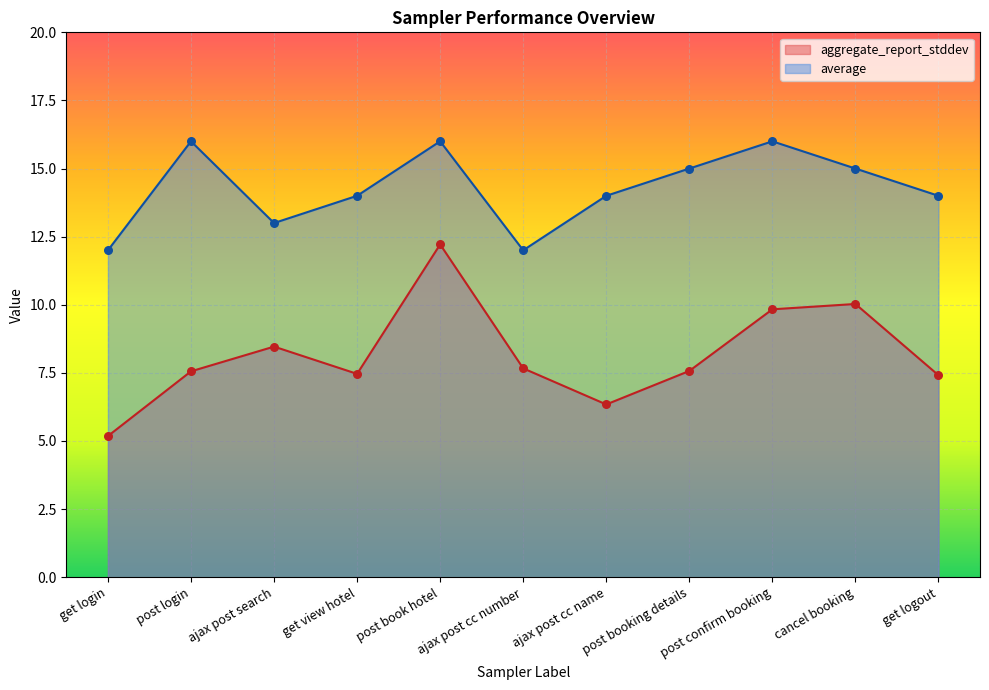

What is the total value across all series at post booking details?

22.6